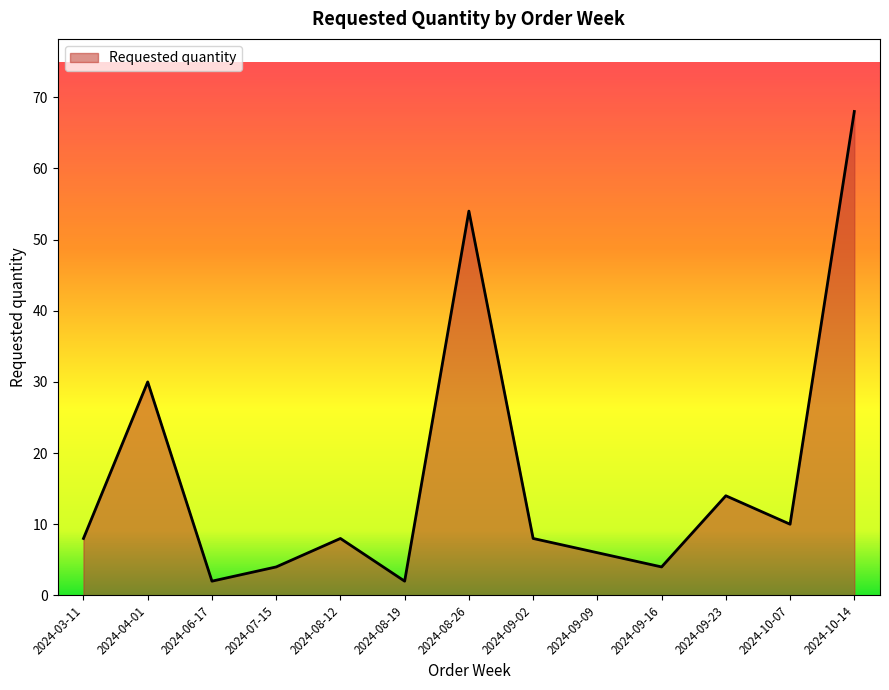

Reading right to left, transcribe all the data shown in this chart.

68	10	14	4	6	8	54	2	8	4	2	30	8